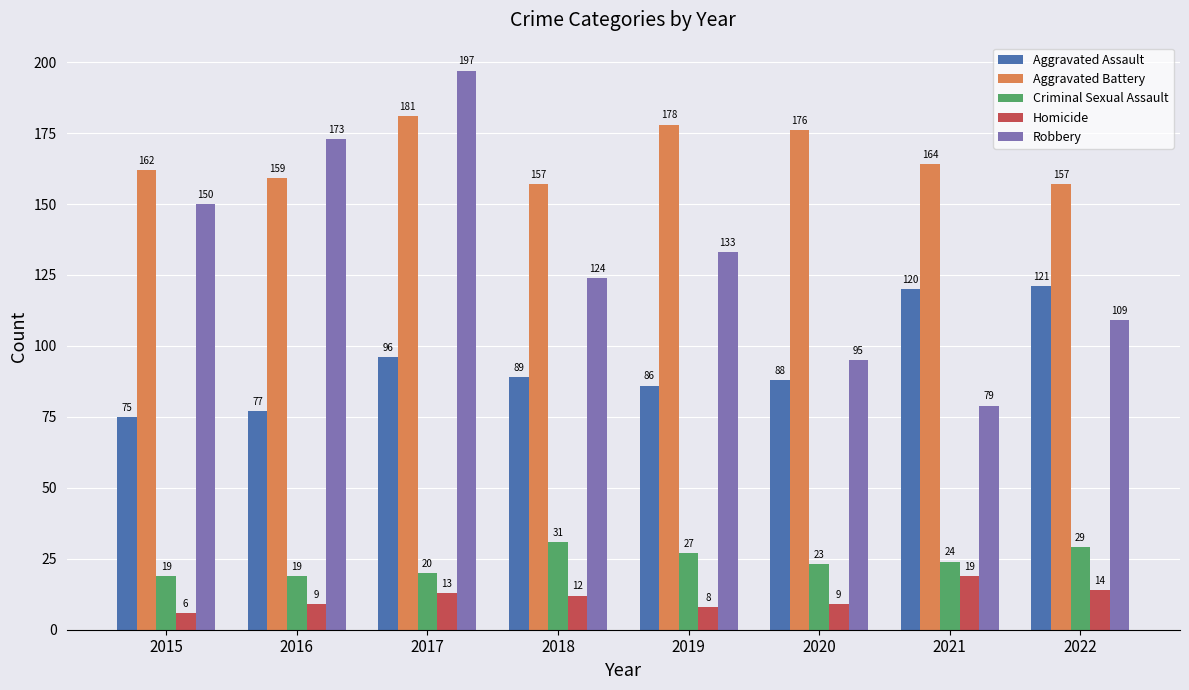

Count the number of data series in this chart.

5